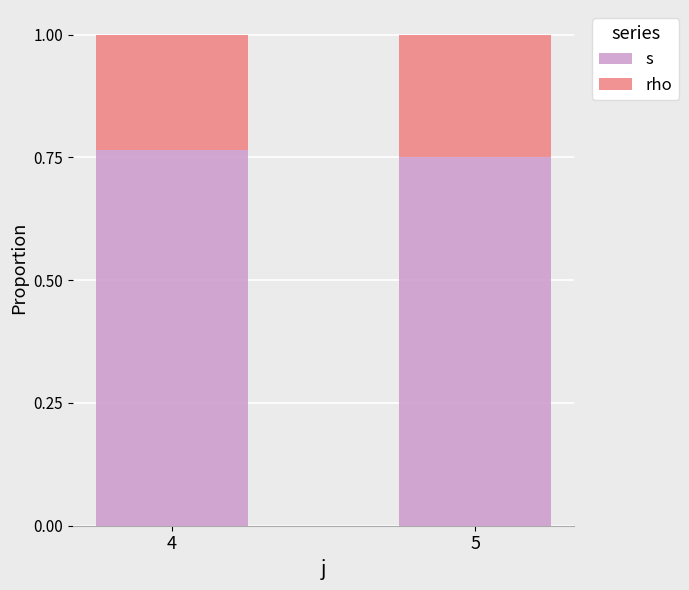

How many distinct data groups are displayed?

2